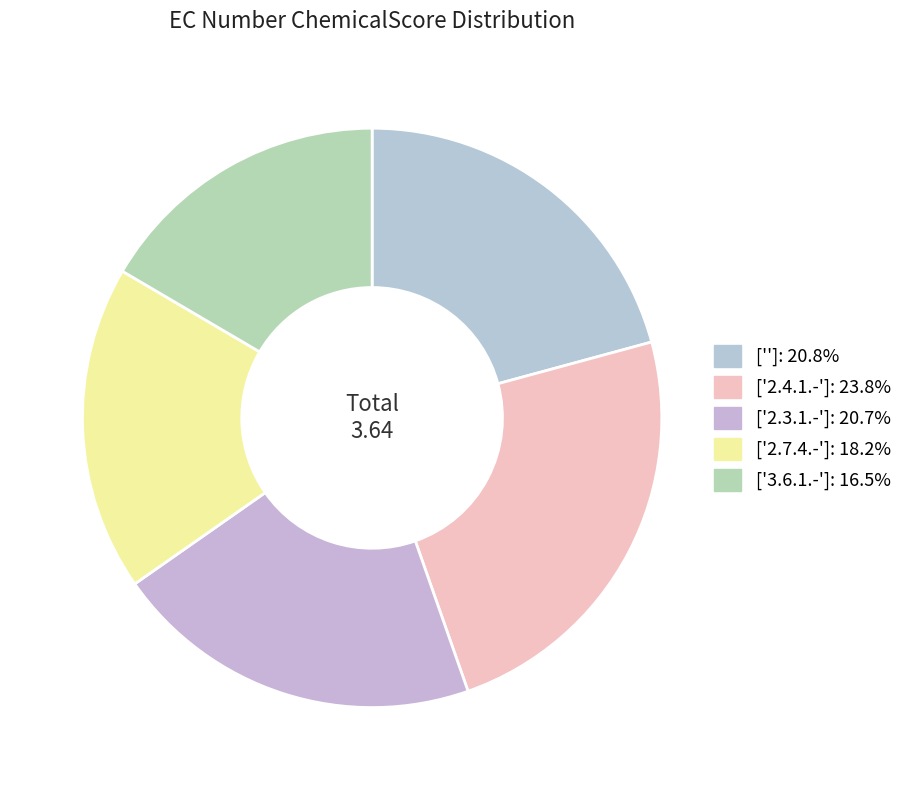

Which category has the biggest portion of the pie?

['2.4.1.-']